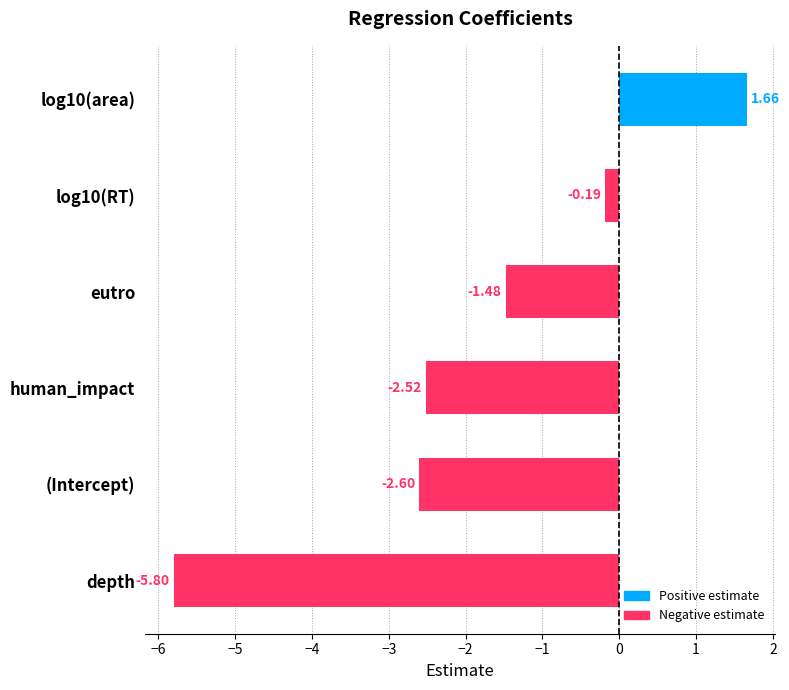

Which label corresponds to the smallest value in the chart?

depth